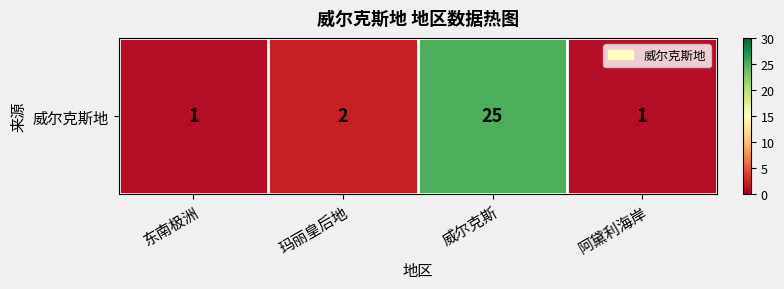

What is the change in value from 威尔克斯 to 阿黛利海岸?

-24